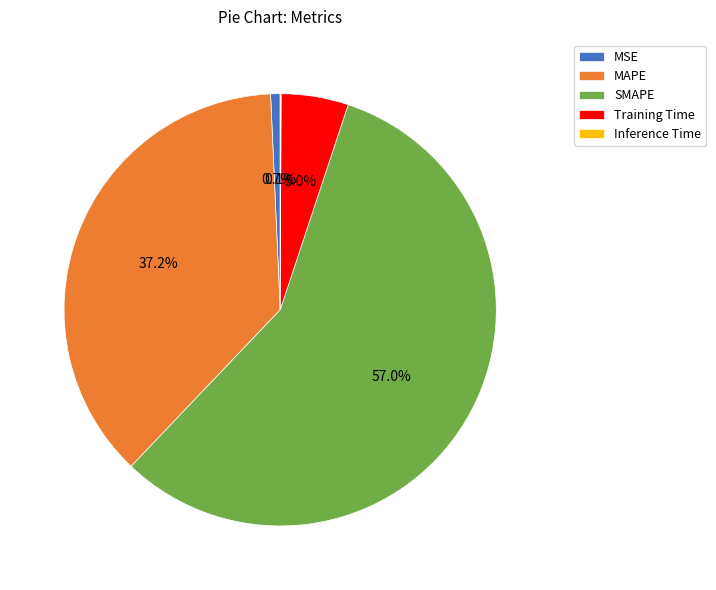

Which has a higher value, MAPE or SMAPE?

SMAPE